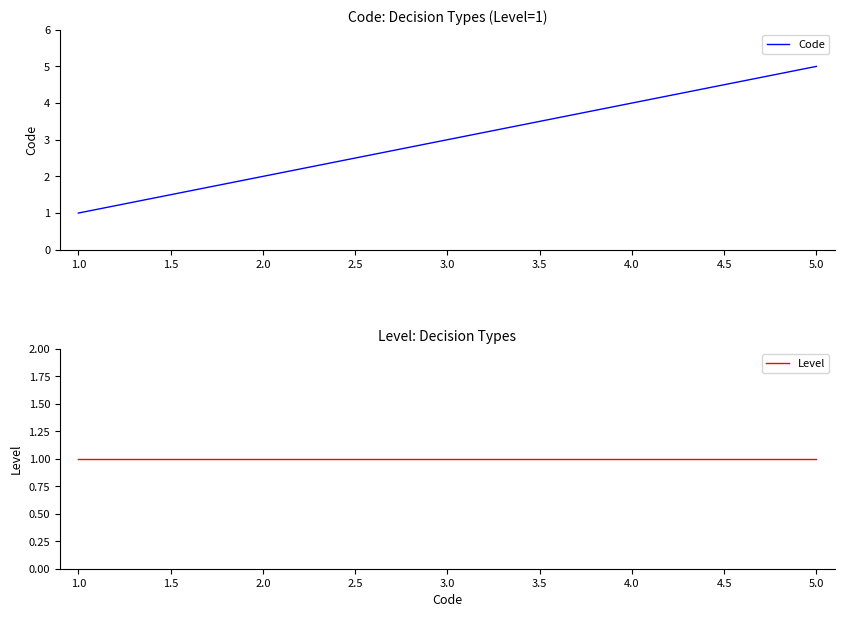

Reading left to right, list all the values displayed in this chart.

Code: 1	2	3	4	5
Level: 1	1	1	1	1